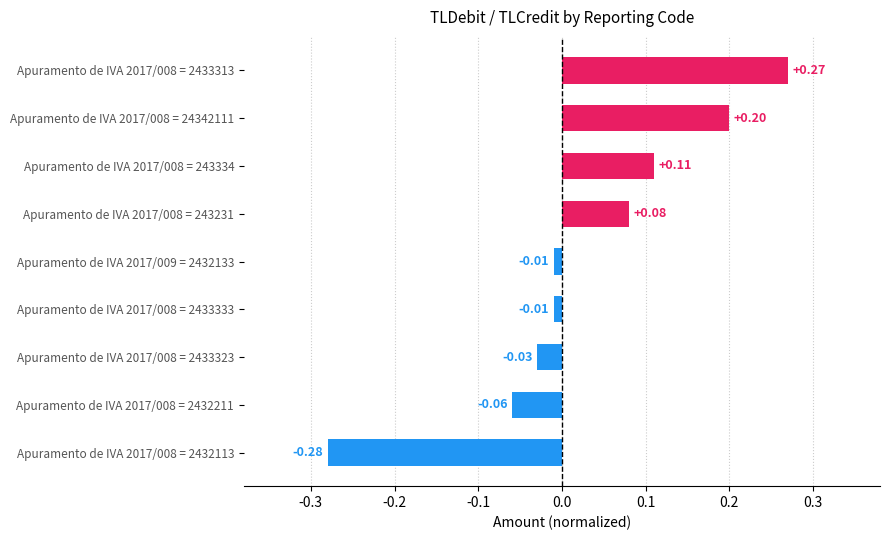

What is the difference between the second highest and minimum values?

0.5